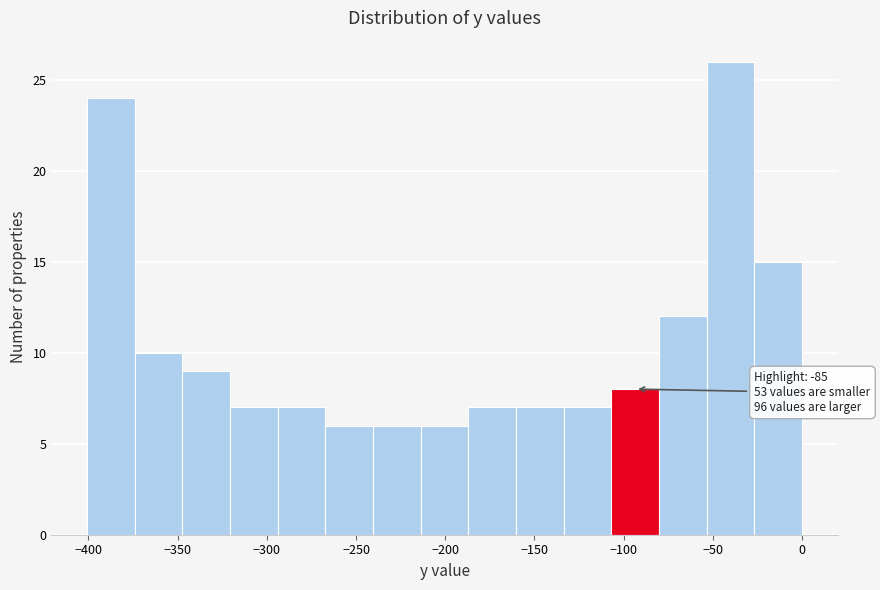

Which range on the x-axis has the tallest bar?

-55 to -25